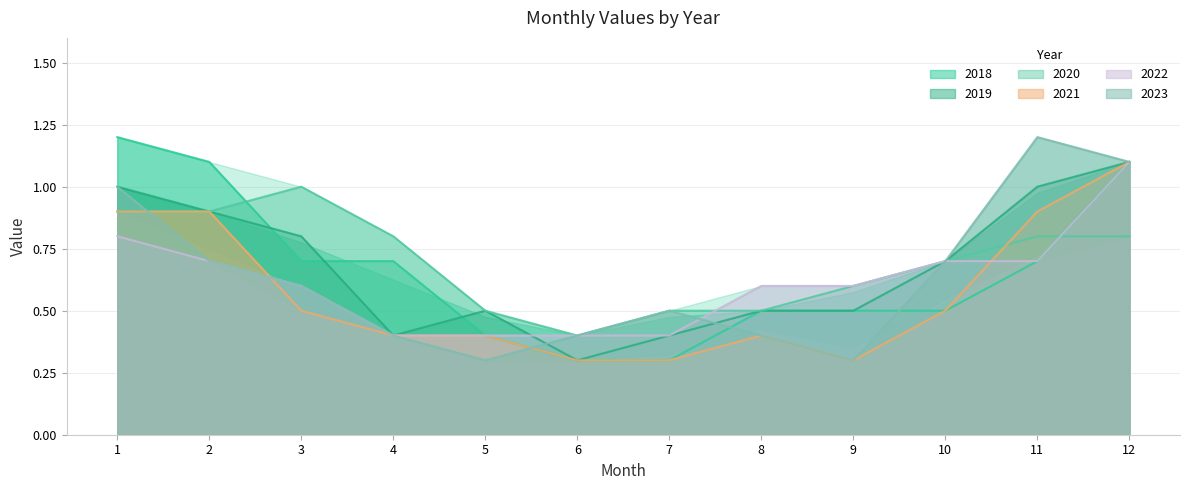

Between which two adjacent categories do 2020 and 2022 first intersect?

7 and 8